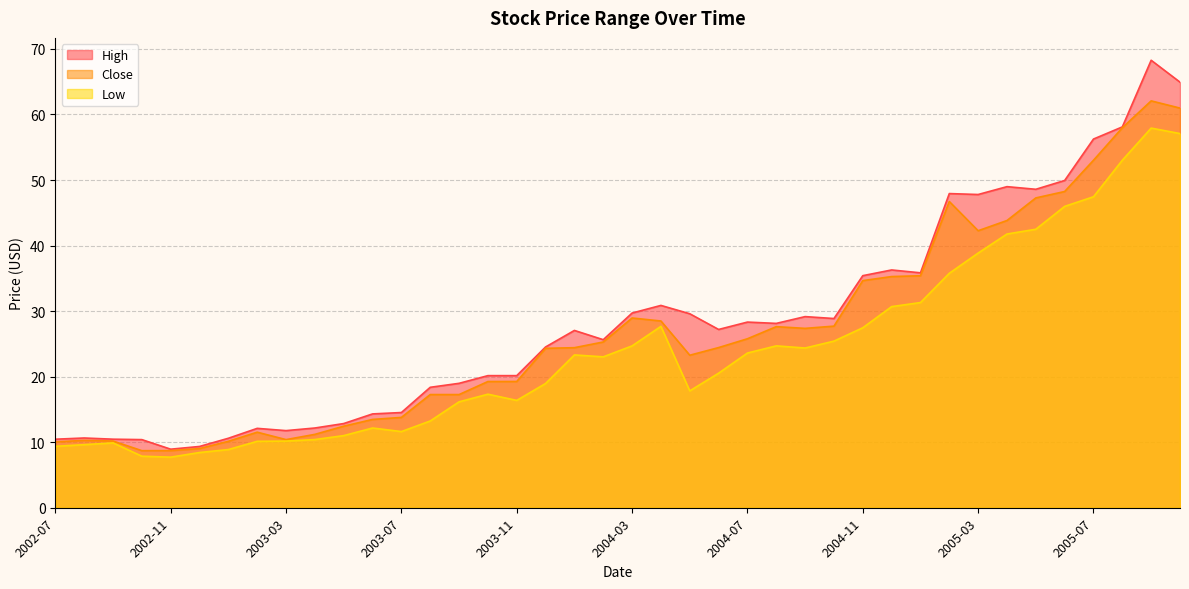

What is the label of the 19th point from the left?

2004-01